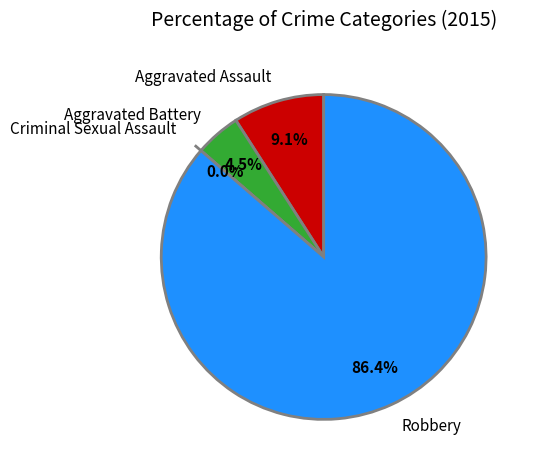

How many segments does this pie chart have?

4